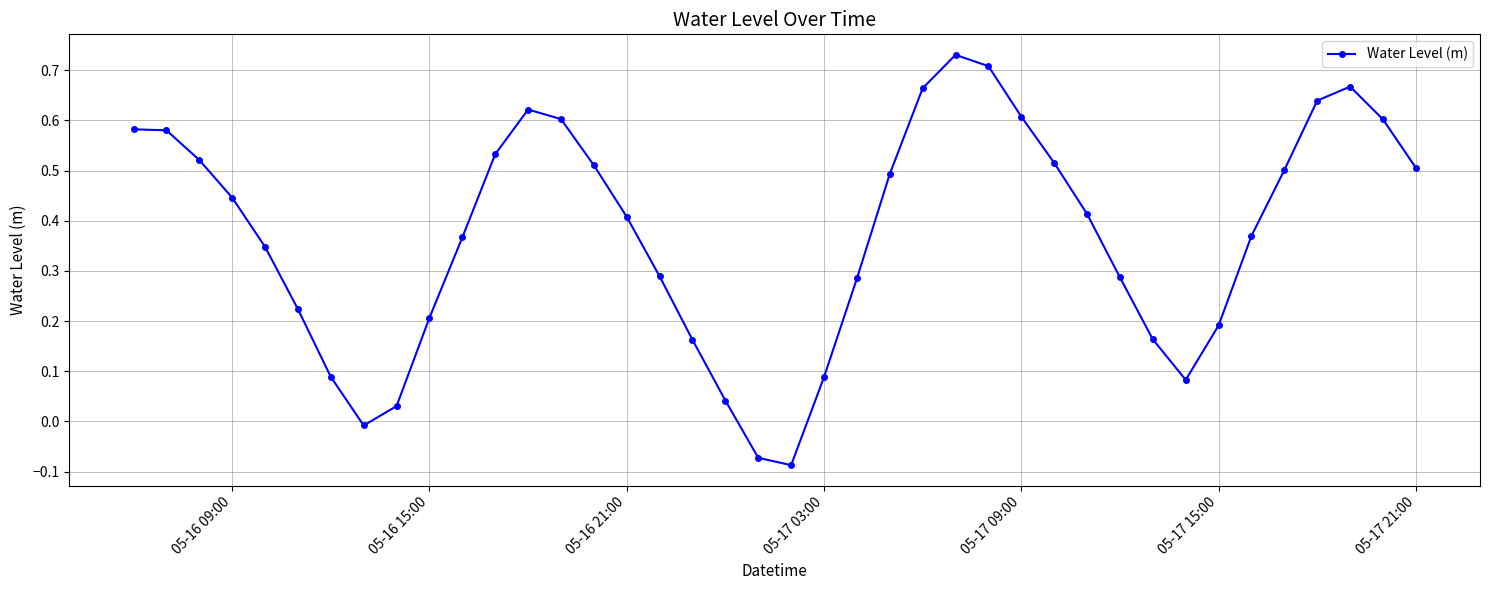

How many series are shown in this chart?

1